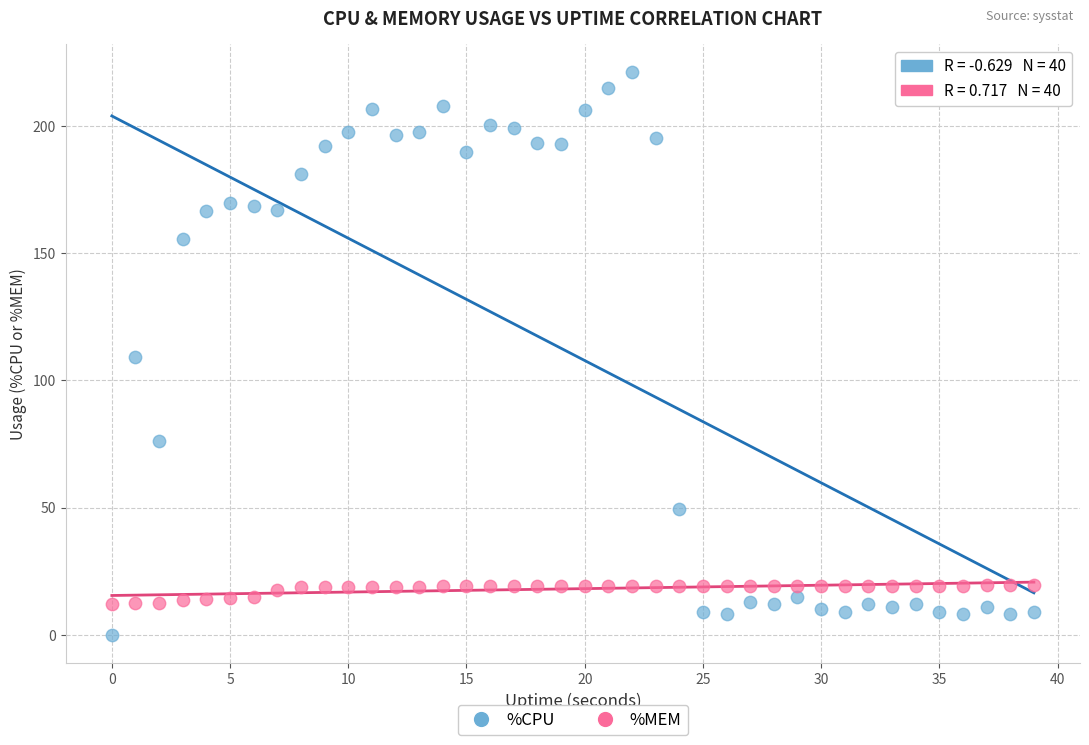

Across all data points, what is the range of Y values (max minus min)?

221.2